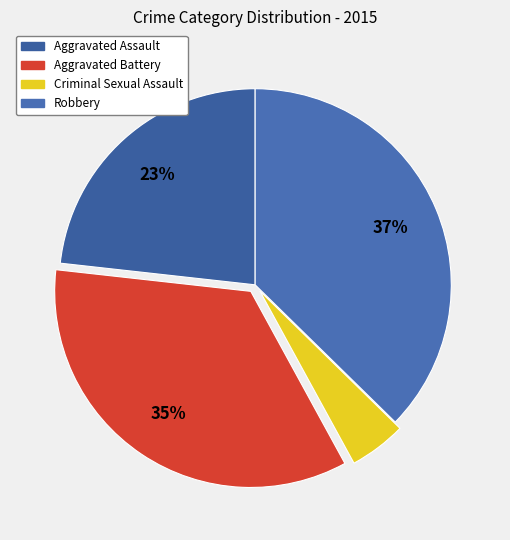

What percentage do Aggravated Battery and Aggravated Assault together represent?

58.0%